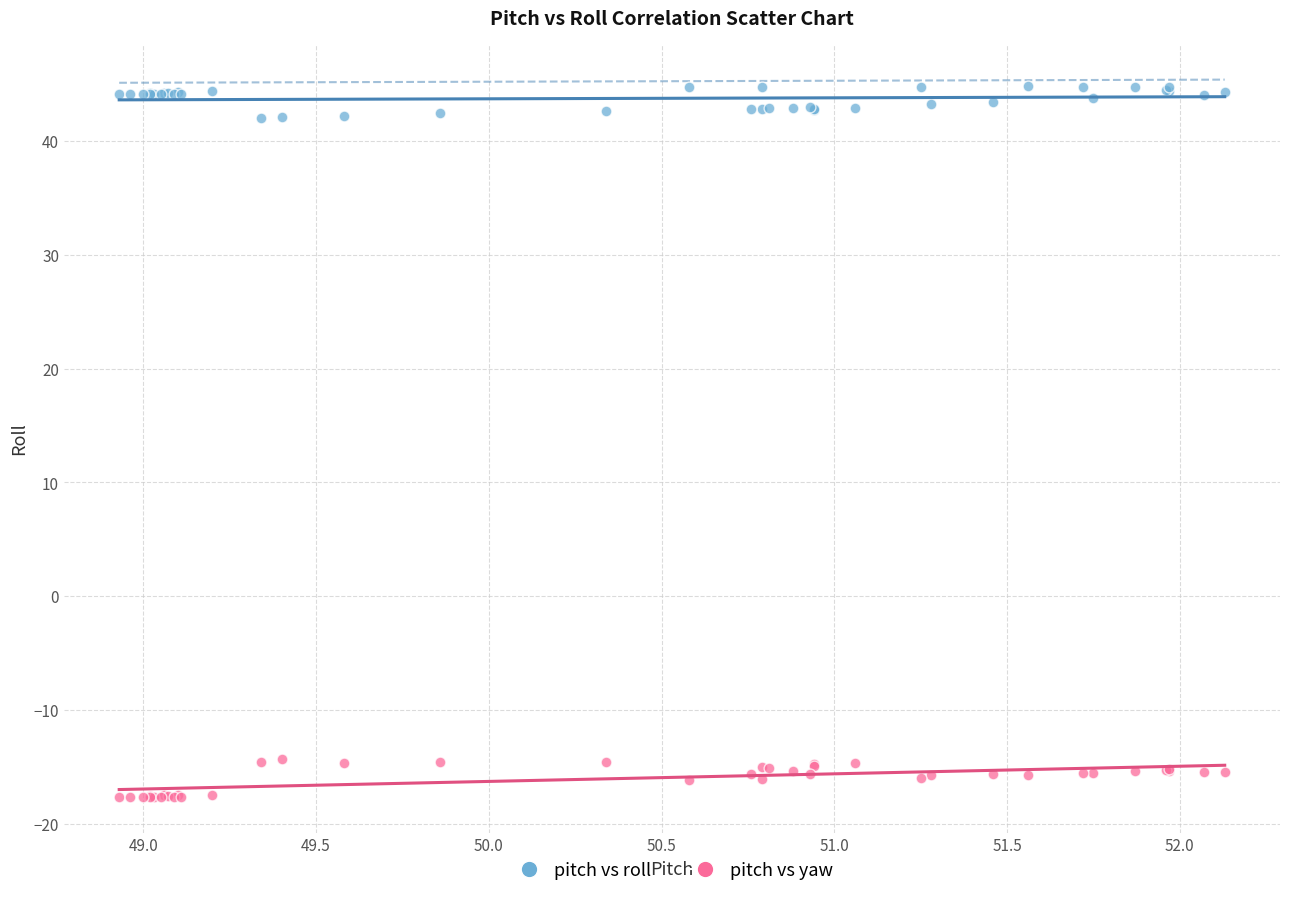

Which series reaches the maximum Y coordinate?

pitch vs roll